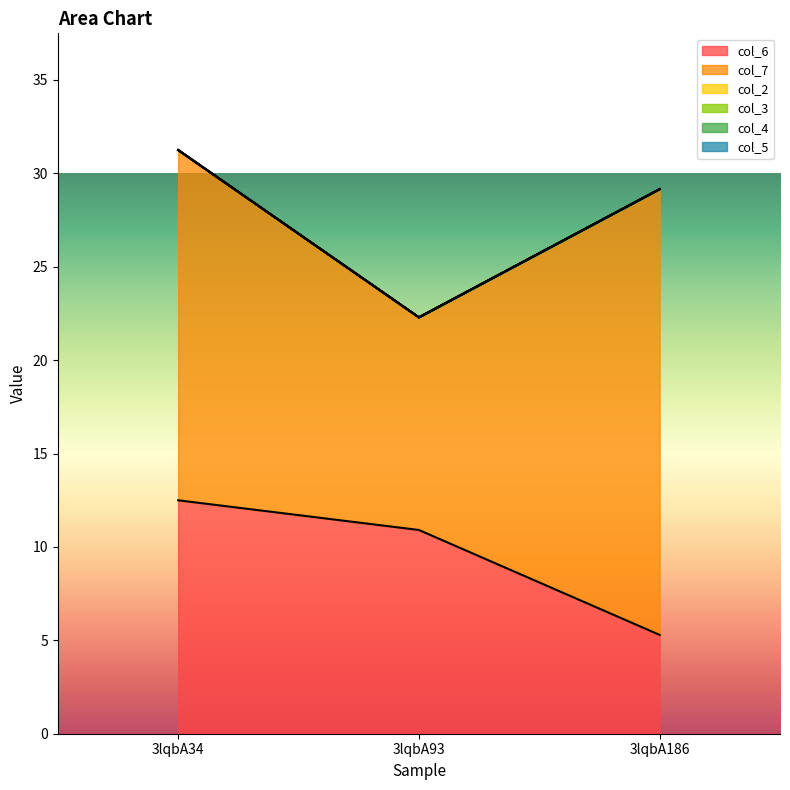

Rank the series at 3lqbA186 from highest to lowest value.

col_7, col_6, col_2, col_3, col_4, col_5